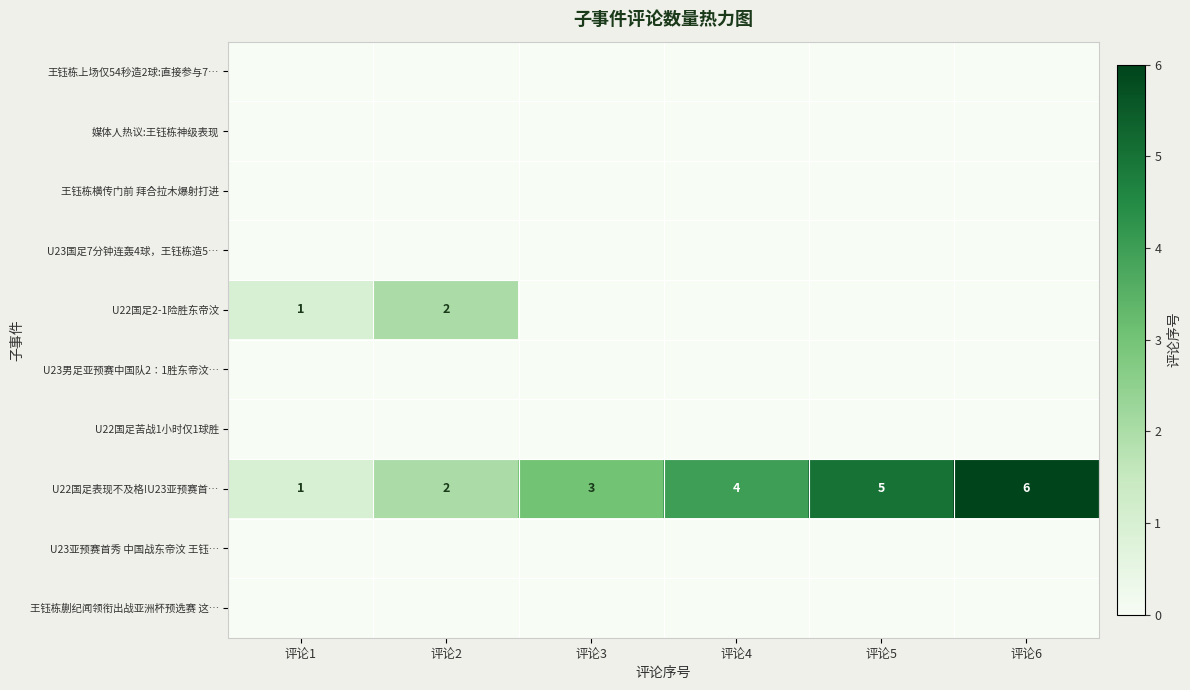

What is the total value across all series at 评论5?

5